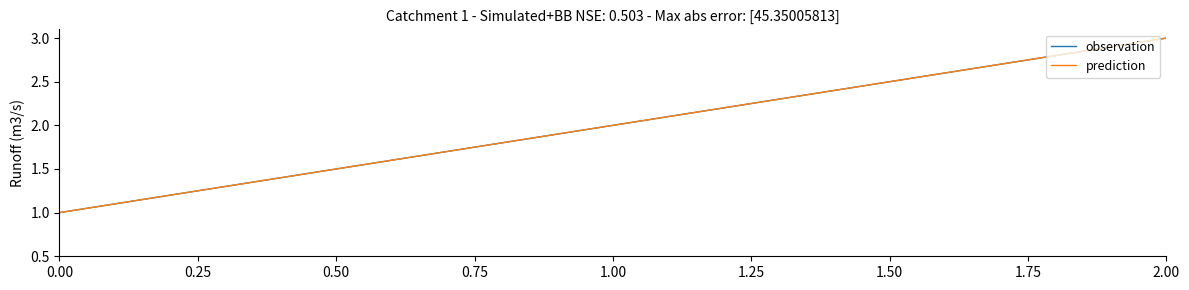

Reading left to right, transcribe all the data shown in this chart.

observation: 1	2	3
prediction: 1	2	3